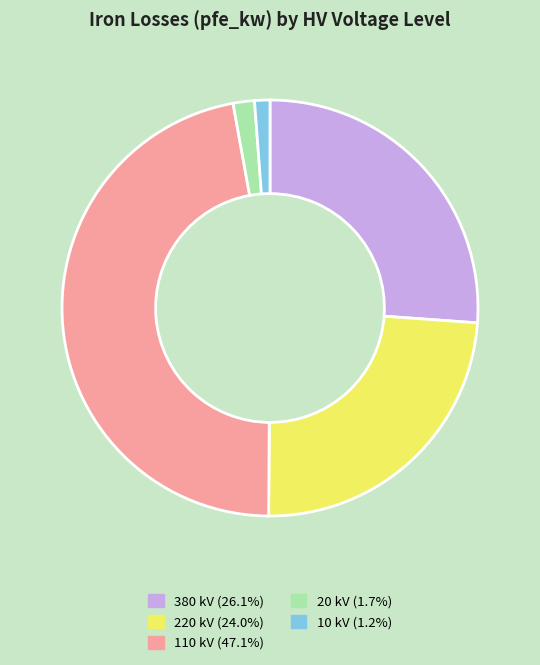

What is the largest slice in the pie chart?

110